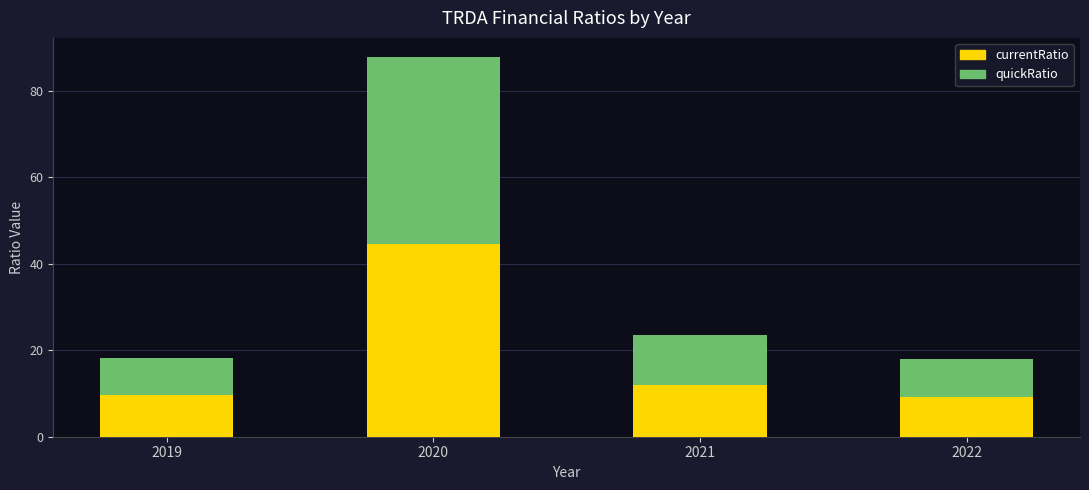

What is the total value across all series at 2021?

23.5